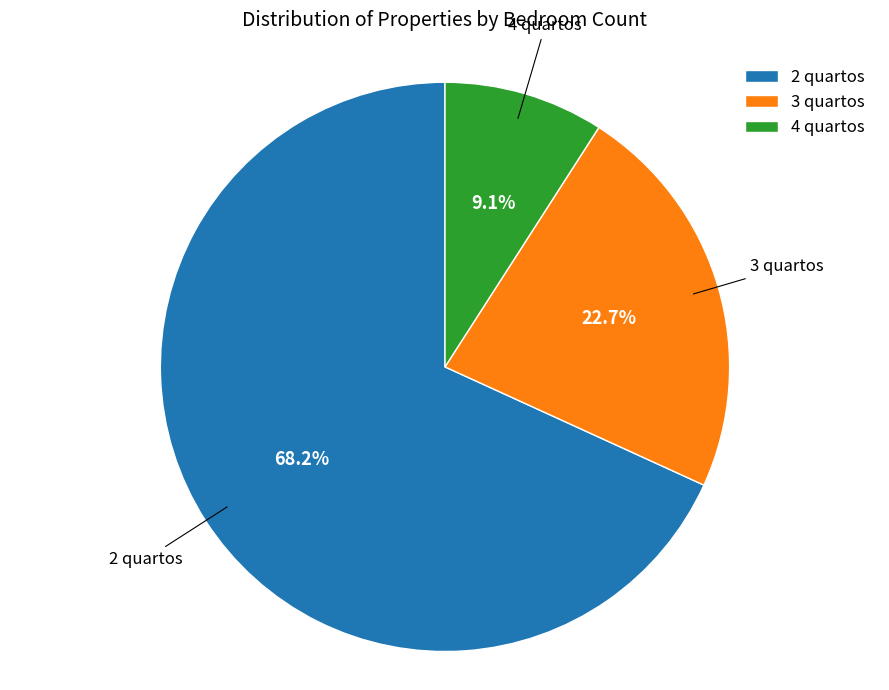

Combined, what portion of the pie is 3 quartos and 4 quartos?

31.8%